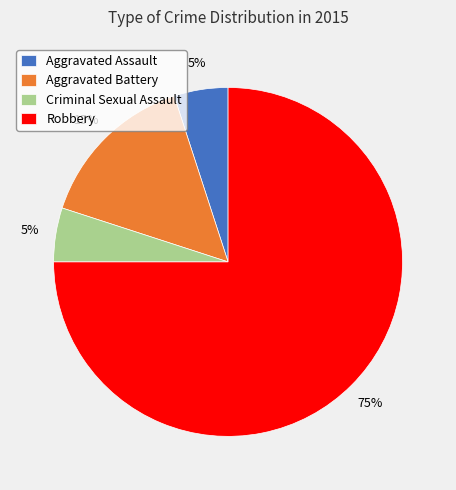

True or false: Criminal Sexual Assault accounts for 5% of the total.

True